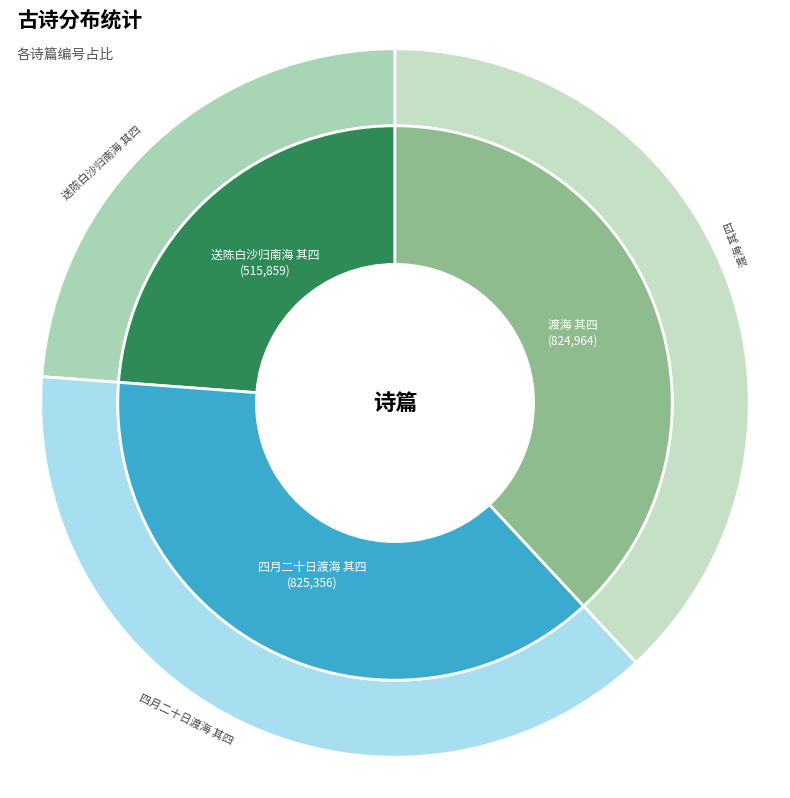

Is there any slice that represents more than half of the pie?

No